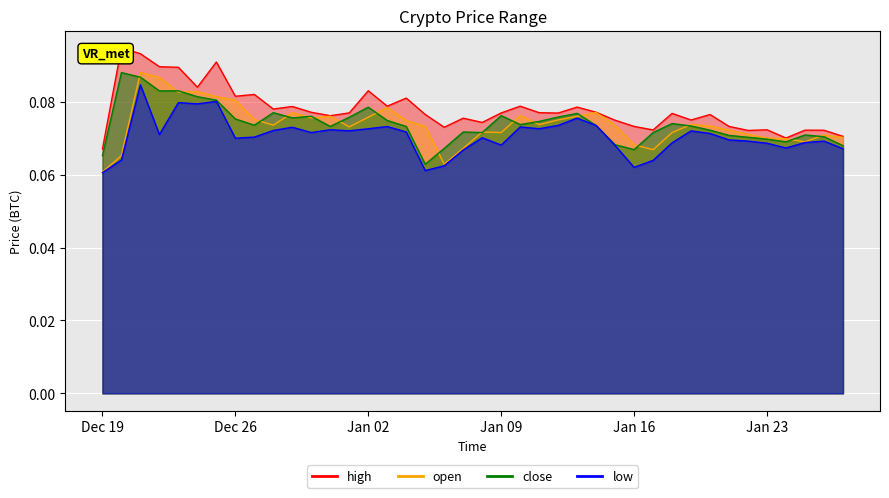

True or false: open and high intersect in this chart.

False